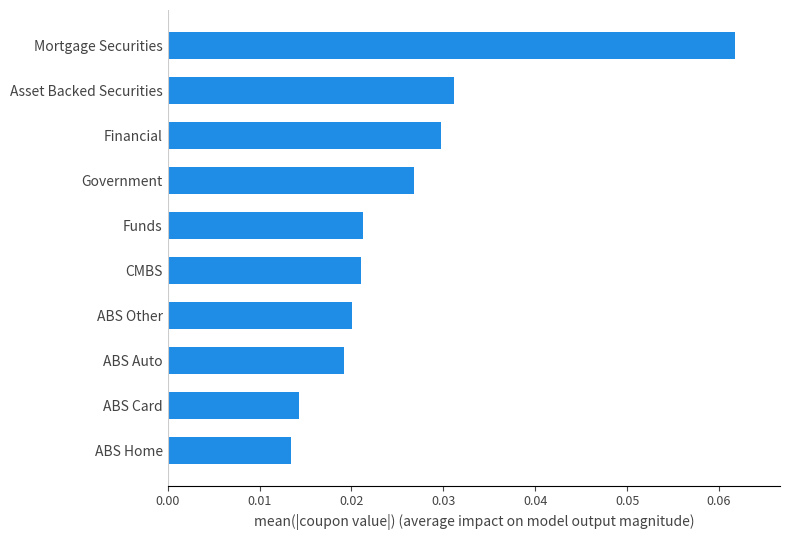

Which category has the highest value across all series?

Mortgage Securities